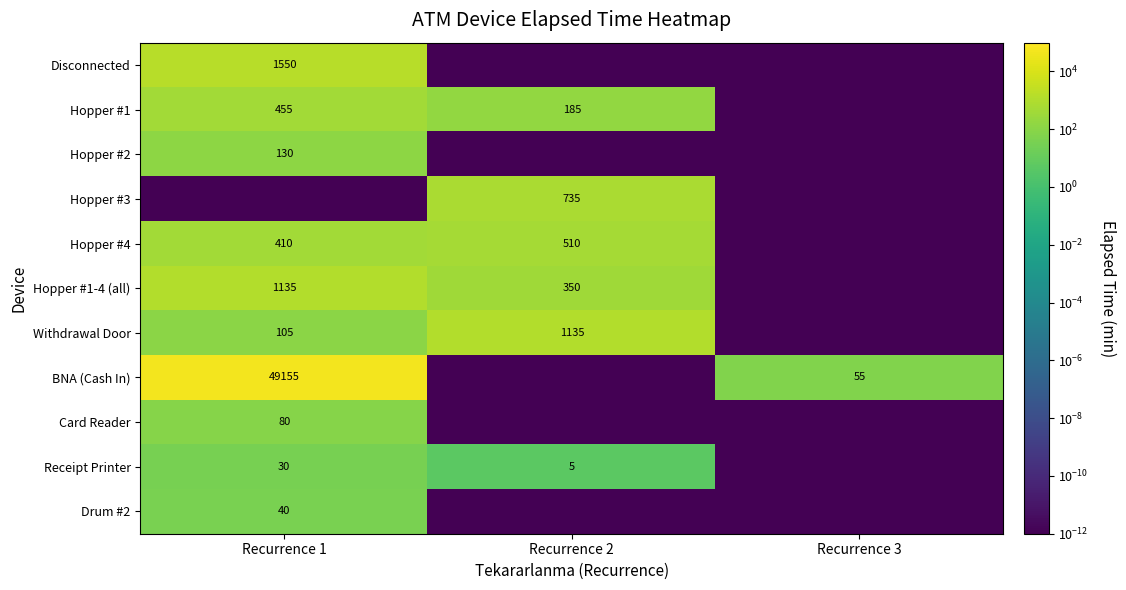

At how many categories does at least one series exceed 37402?

1